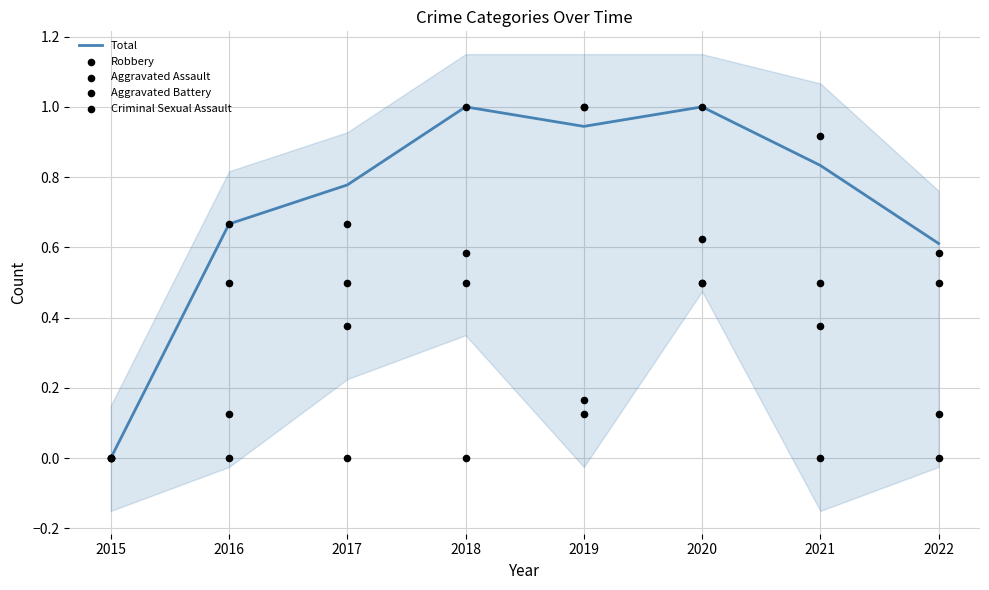

Which series has the widest spread of Y values?

Total